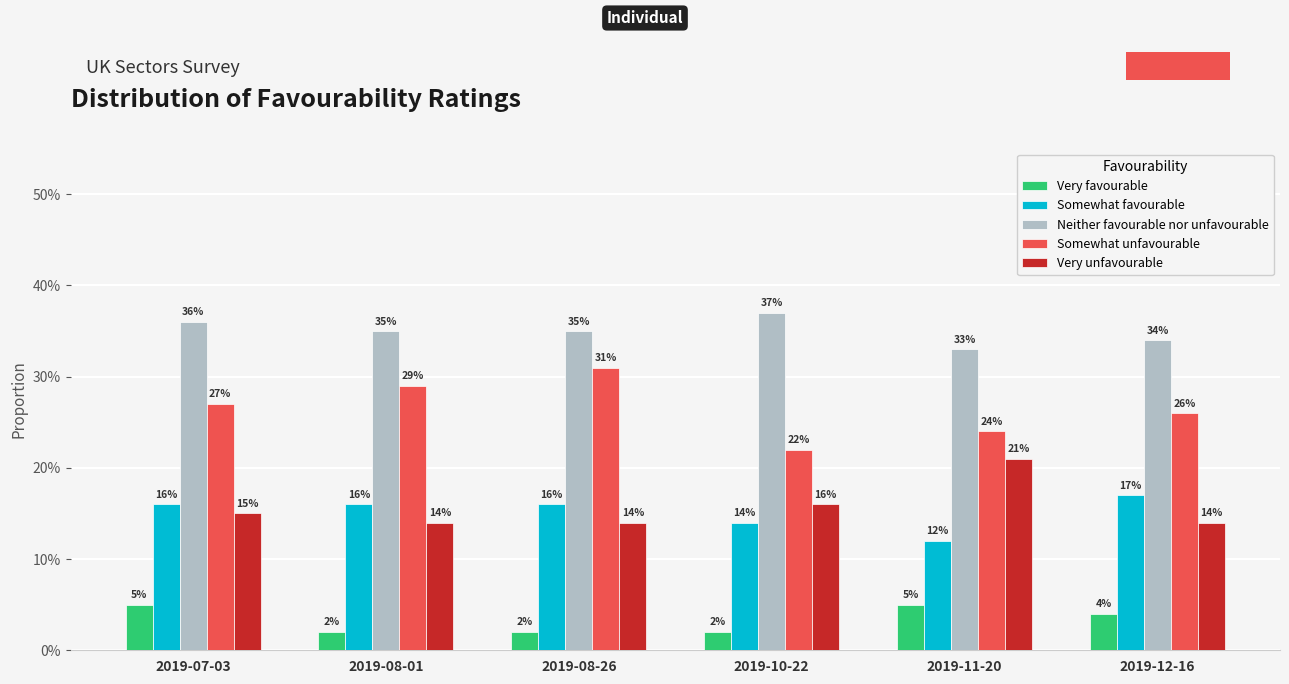

Count the number of categories in the chart.

6